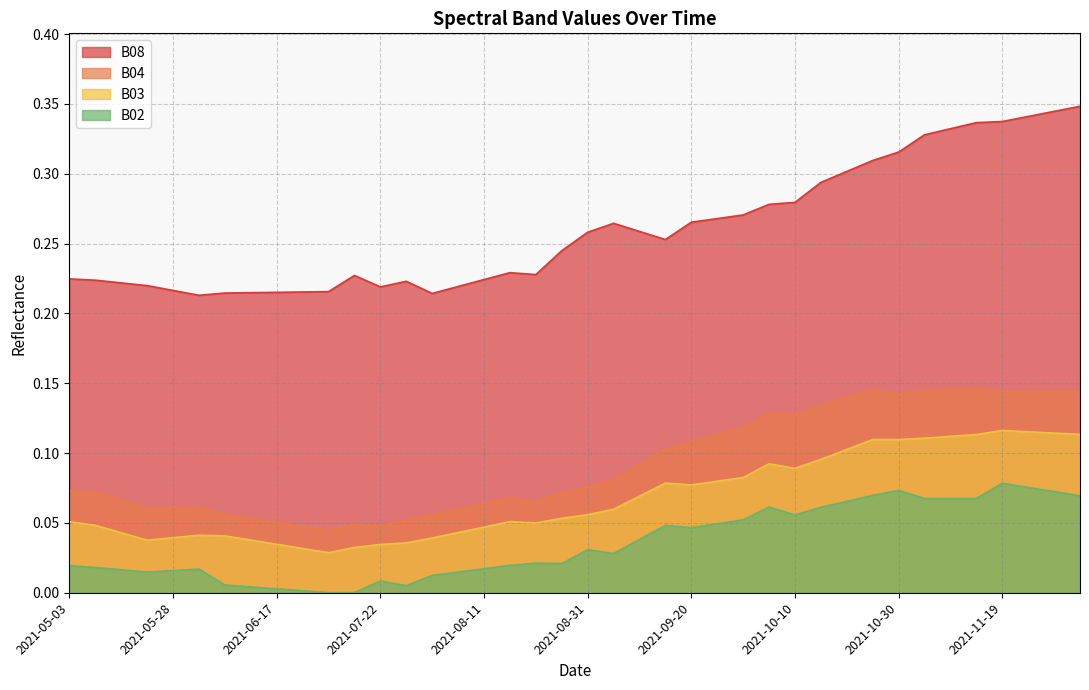

How many lines are shown in the chart?

4